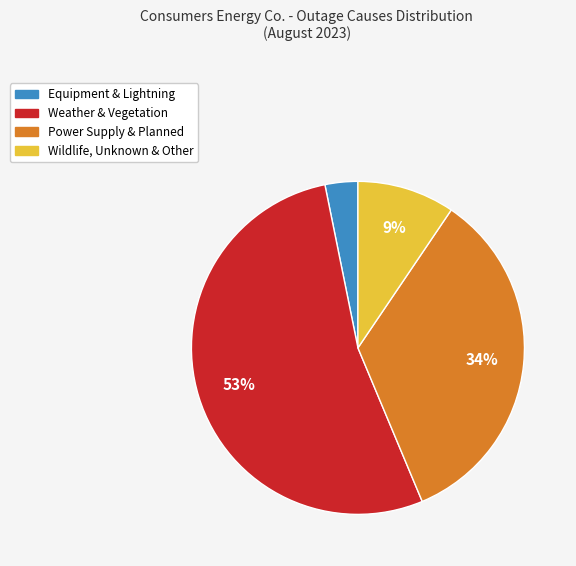

Does any single category account for the majority?

Yes